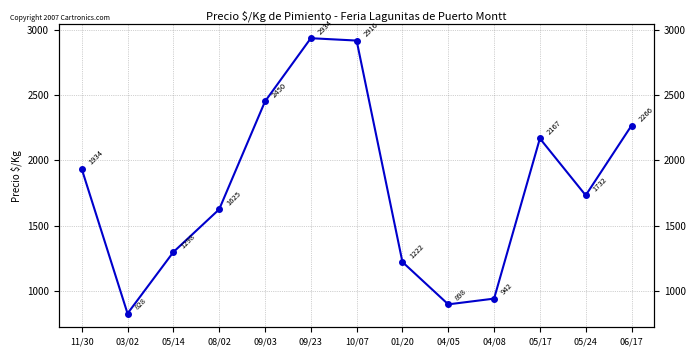

What is the smallest value displayed?

828